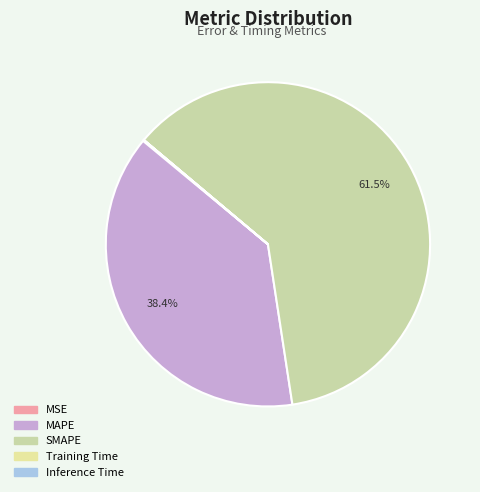

To the nearest percent, what is the combined percentage of MAPE and Inference Time?

38%